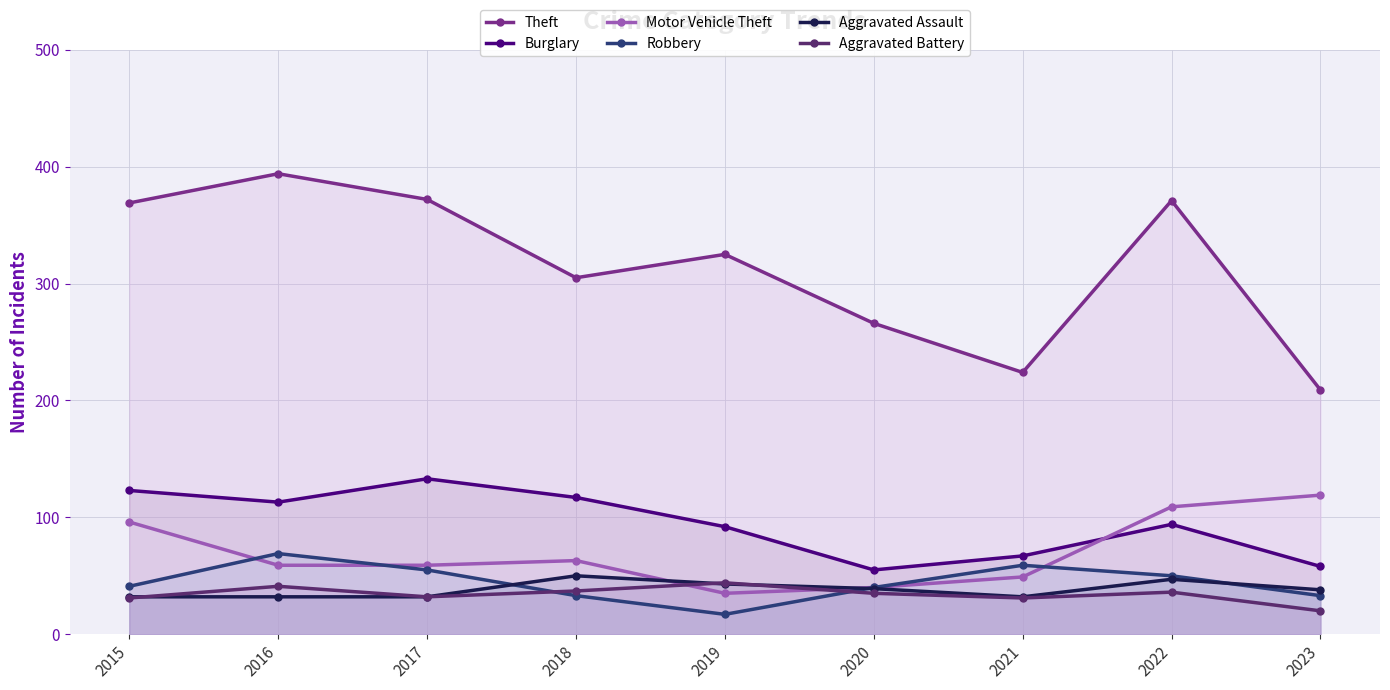

True or false: Aggravated Battery and Burglary intersect in this chart.

False